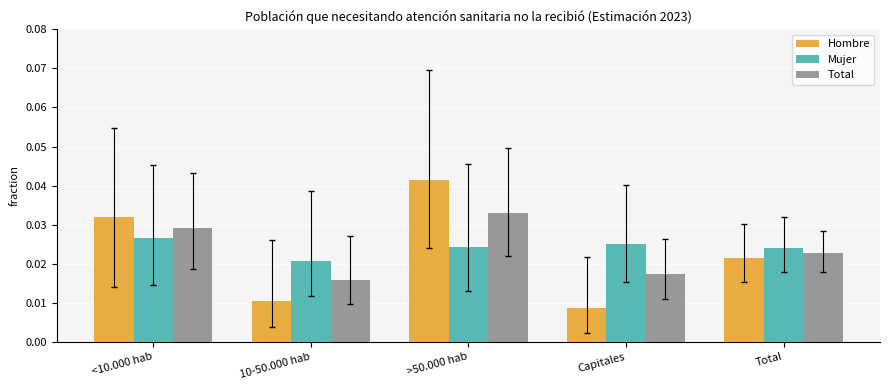

How many data points does each series have?

5